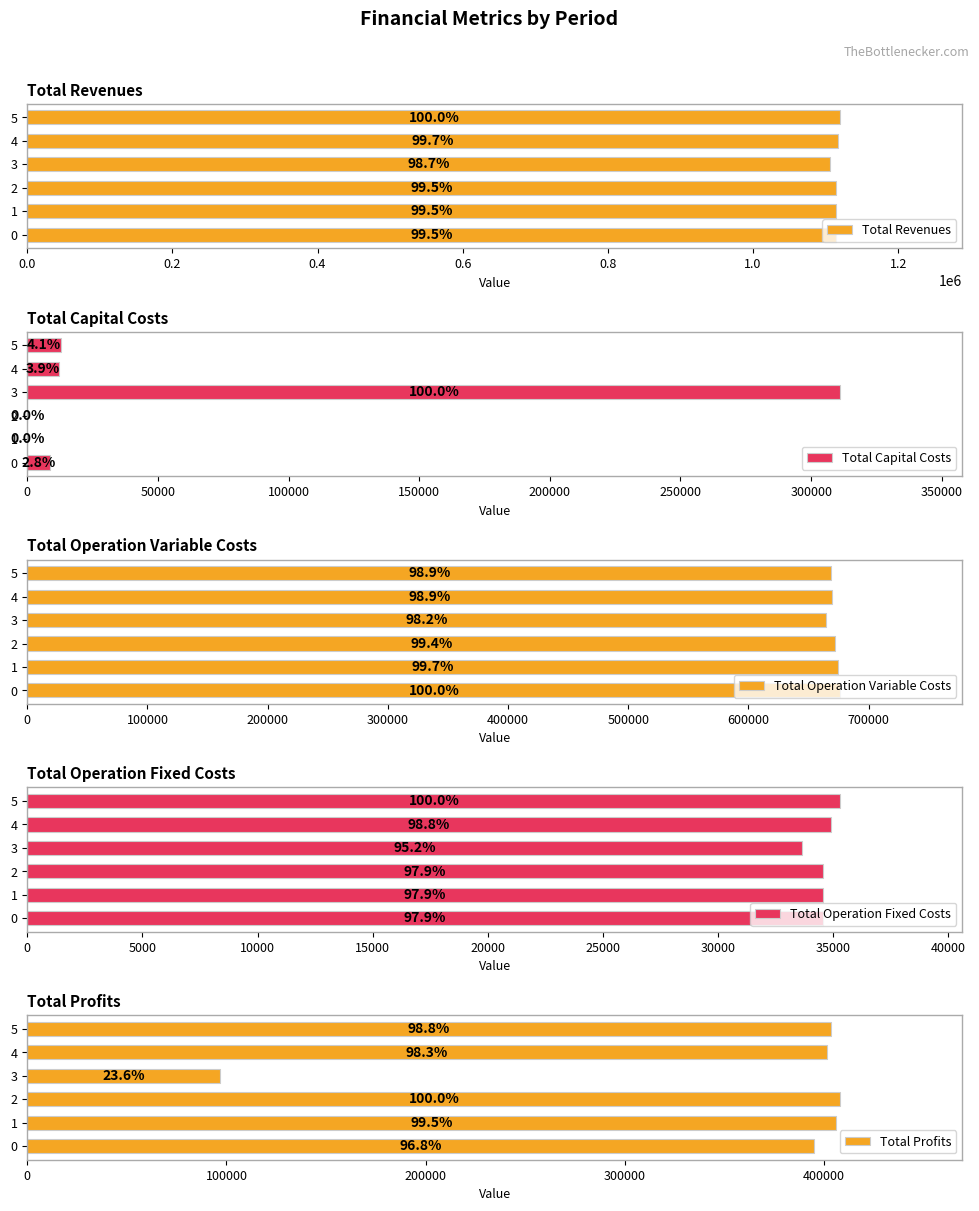

What is the difference between the maximum and minimum values in the Total Profits series?

311644.7